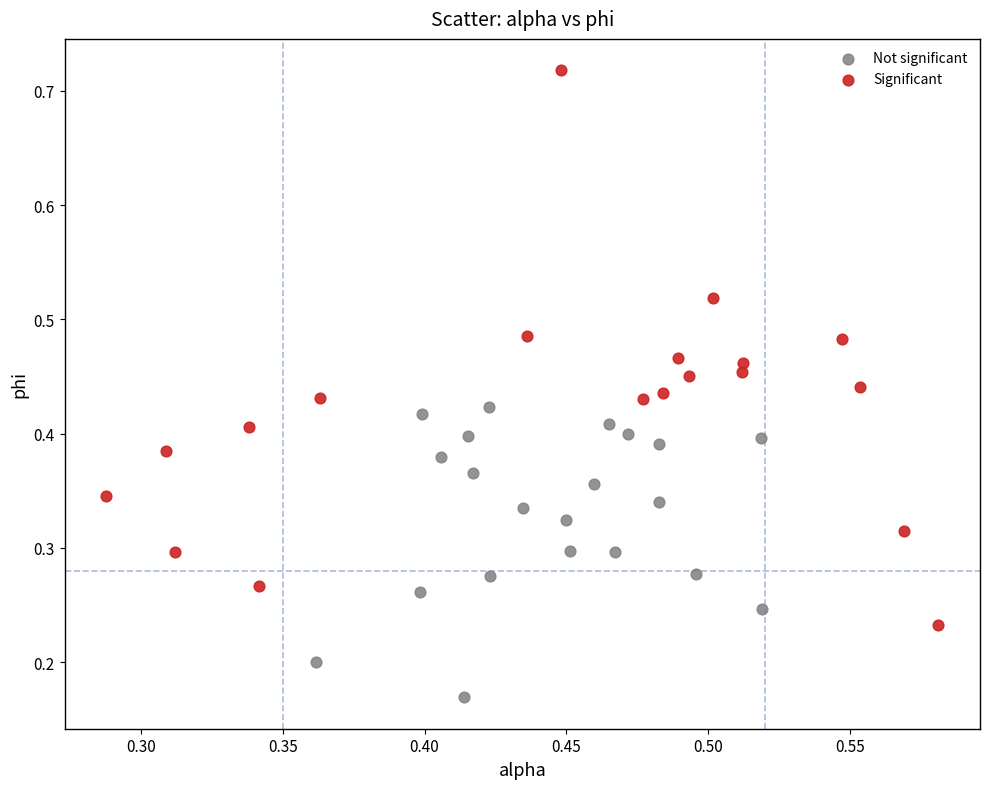

What are all the series names shown in the legend?

Not significant, Significant